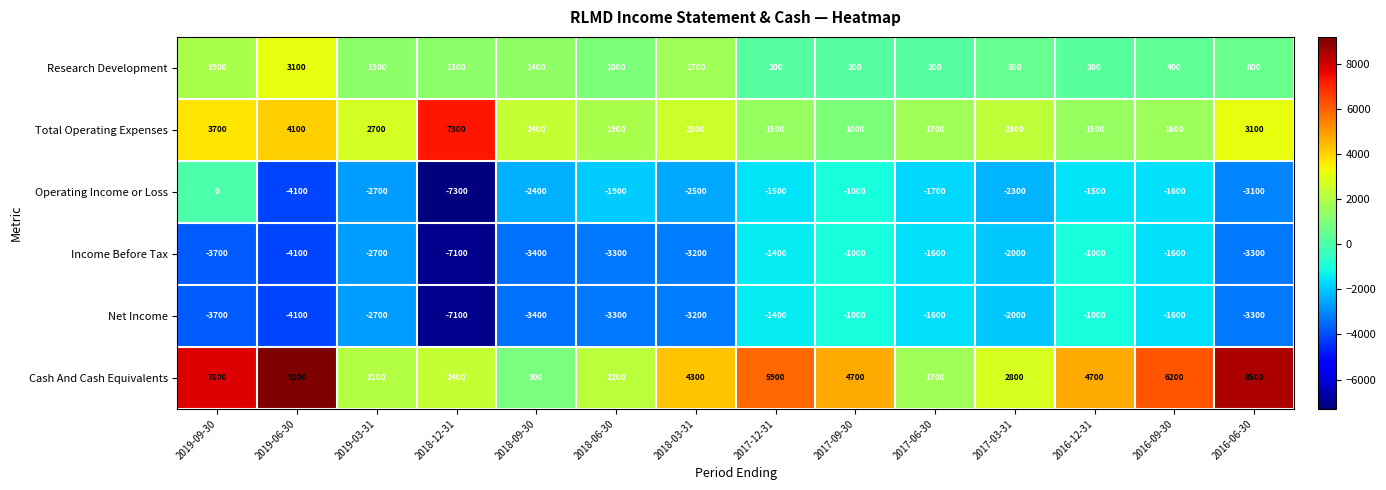

Count the number of categories in the chart.

14